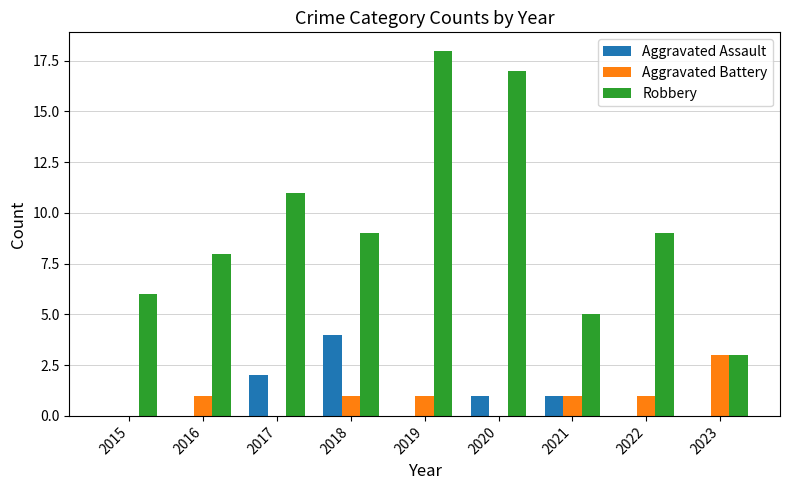

How many categories are shown in the chart?

9